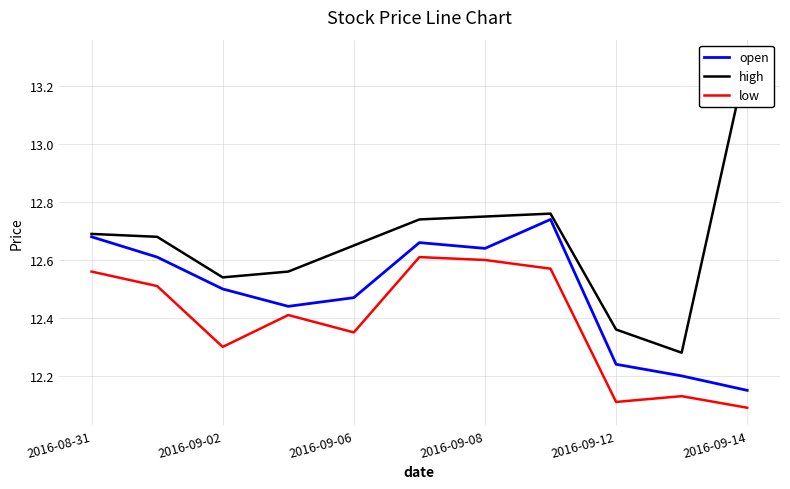

True or false: low and high cross at least once.

False